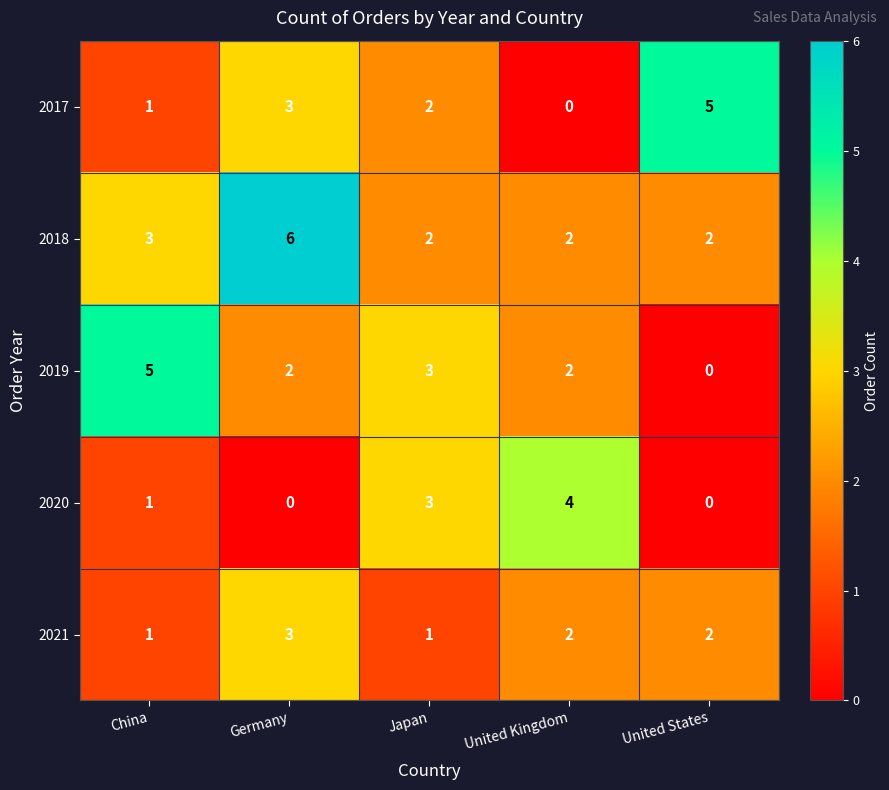

What is the greatest value displayed?

6